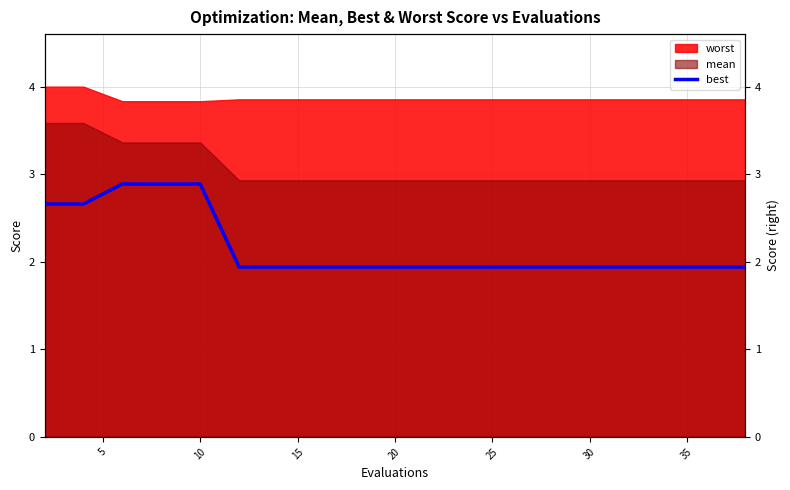

Which label corresponds to the smallest value in the chart?

25